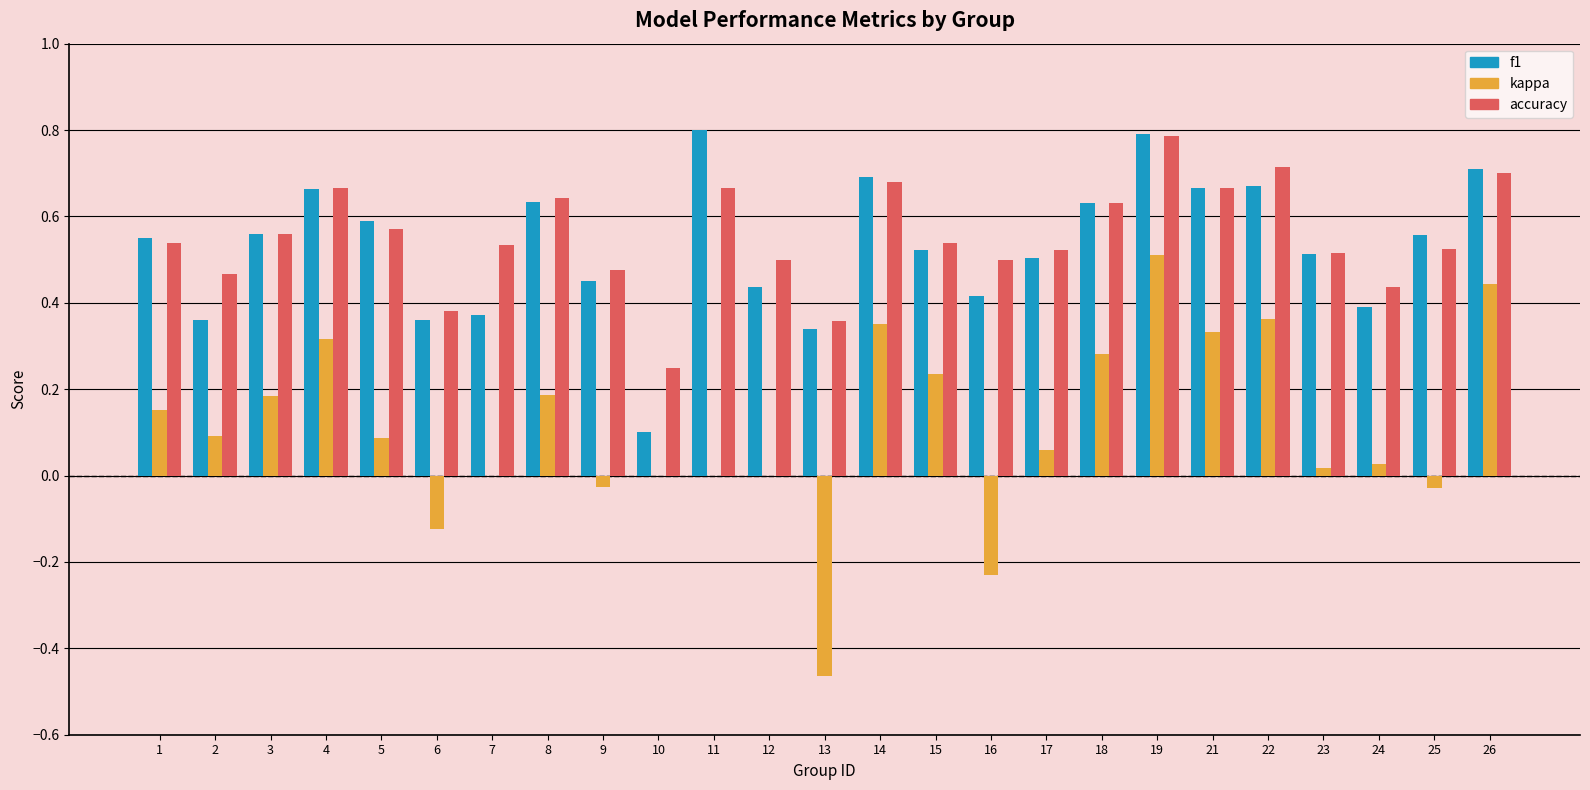

Which category has the highest value in the kappa series?

19